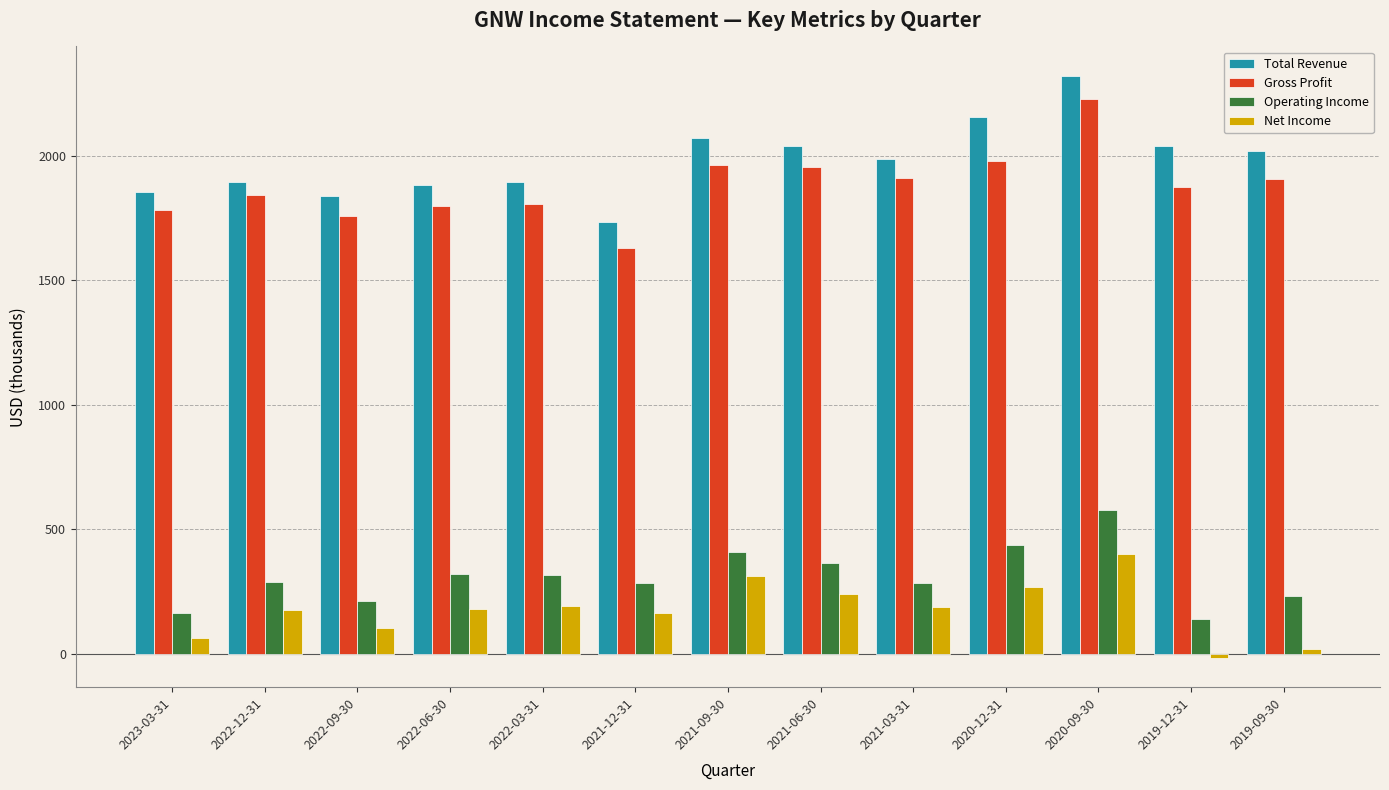

Which series changed the most between 2022-03-31 and 2021-06-30?

Gross Profit